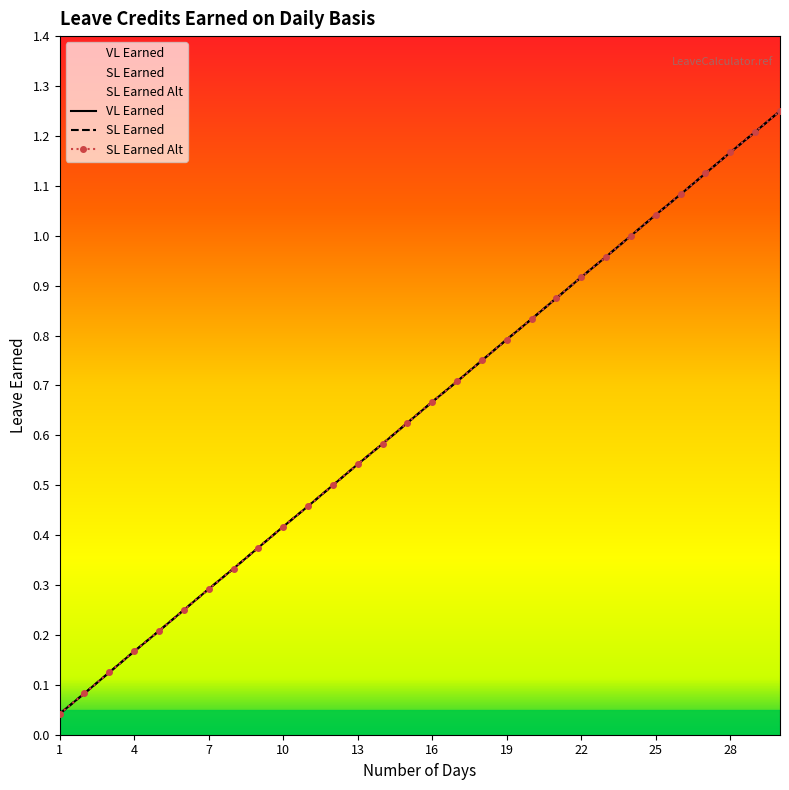

At which label does SL Earned Alt reach its peak?

30